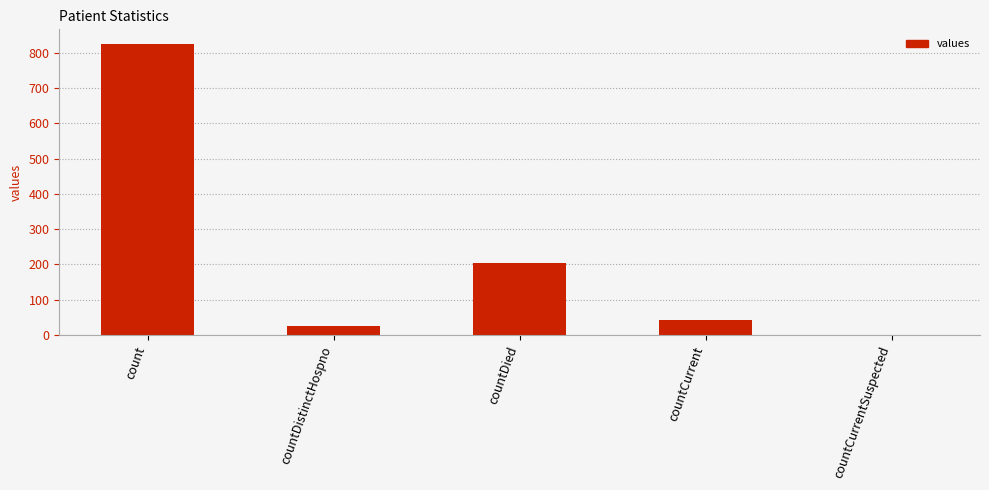

What is the sum of the values at count and countDied?

1029